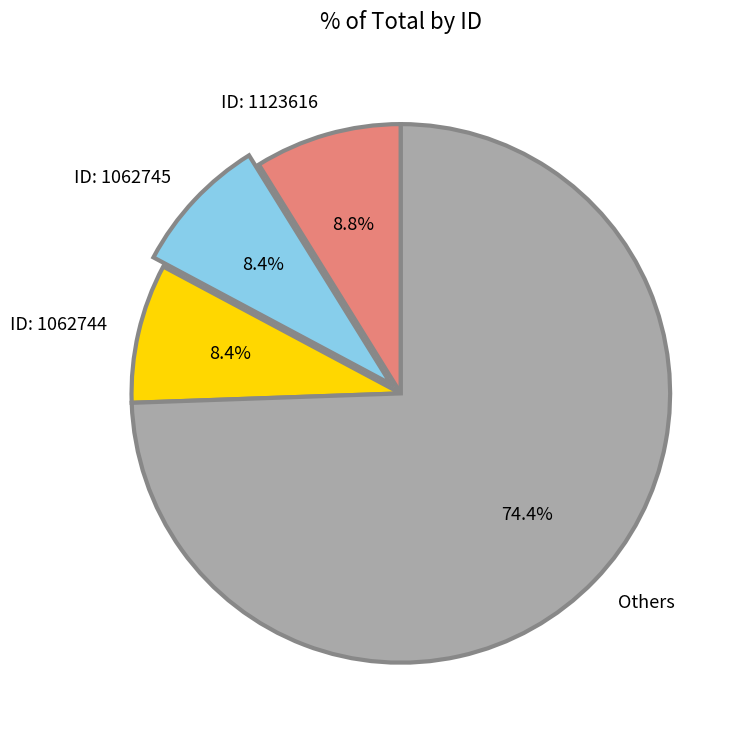

Is there a majority slice in this chart?

Yes